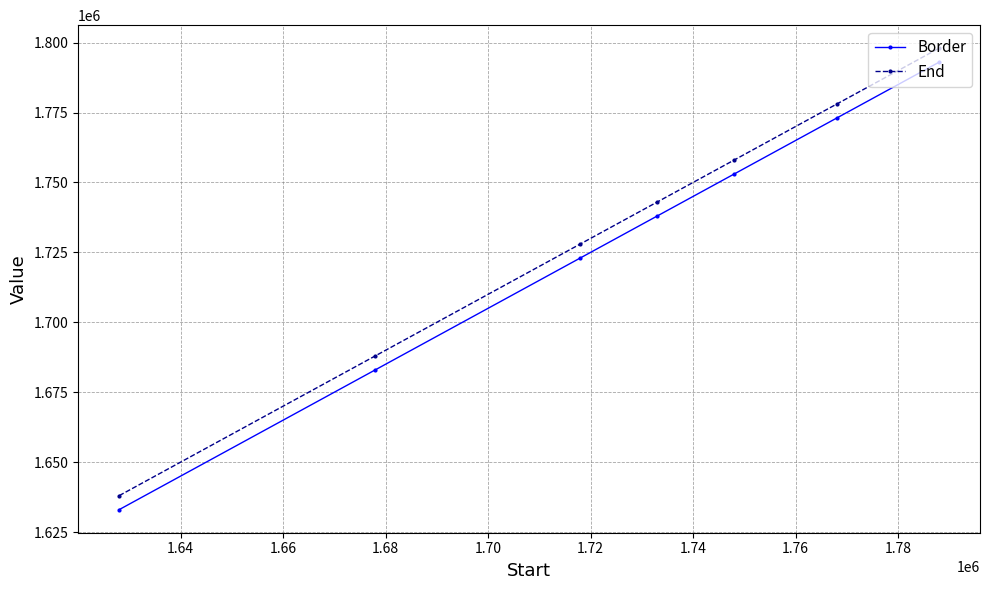

True or false: Border and End intersect in this chart.

False